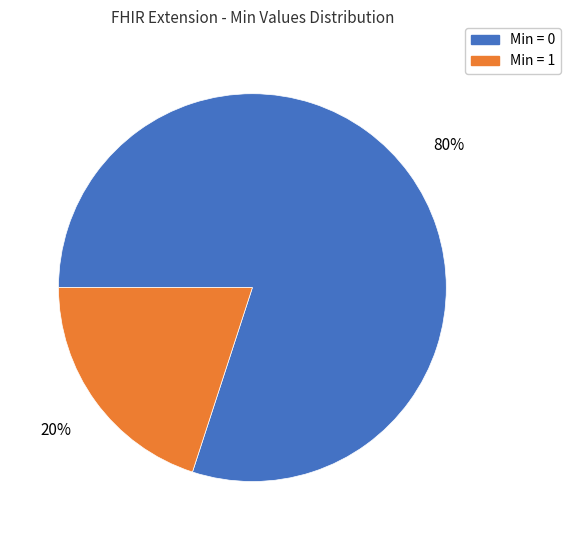

To the nearest percent, what is the average slice percentage?

50%